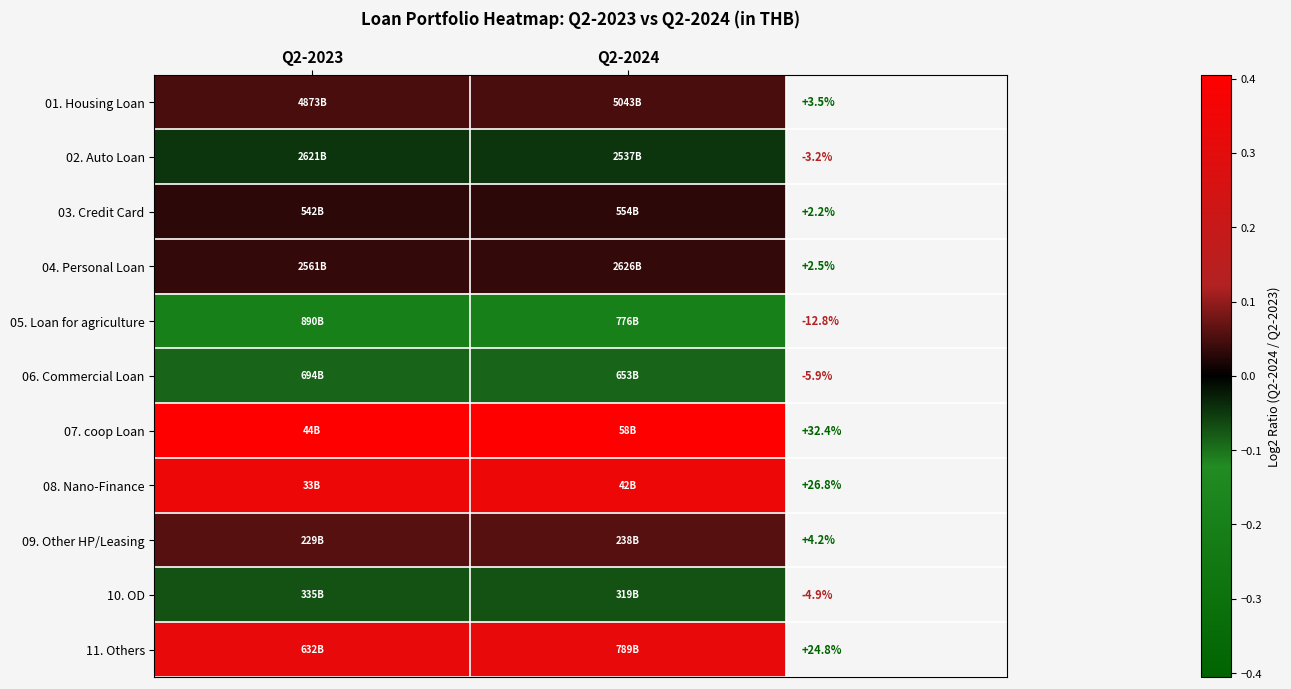

How many categories are shown in the chart?

2